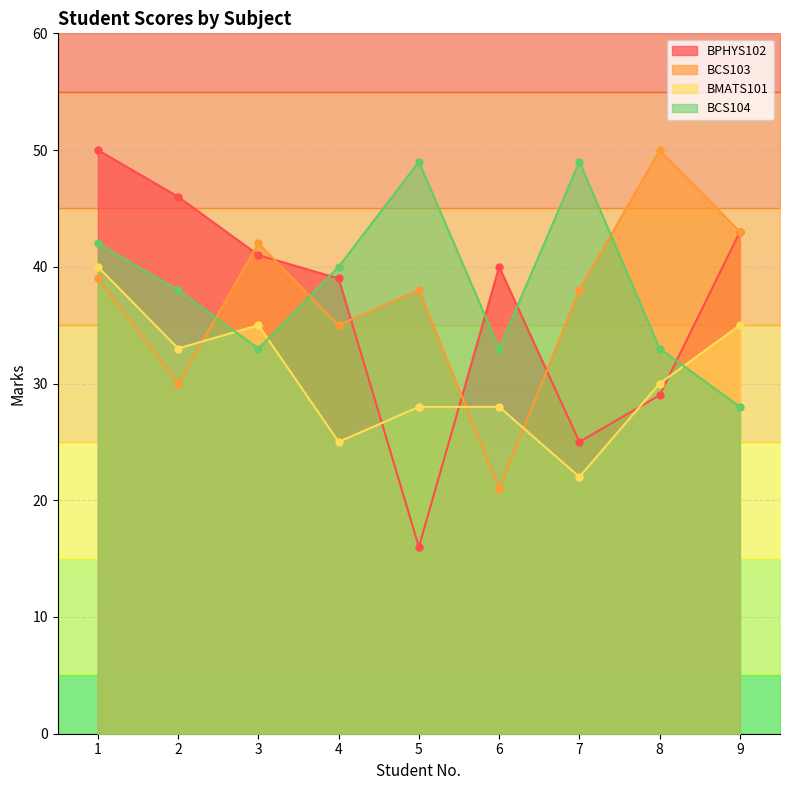

What is the value of the BCS103 point at the 1st from the left?

39